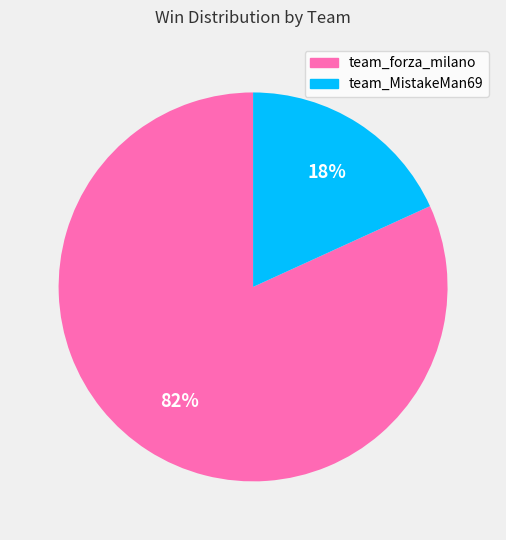

Is it true that team_MistakeMan69 is 18% of the pie?

True